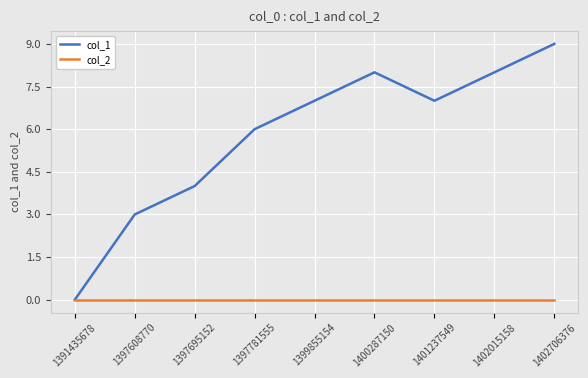

Rank the series by their maximum value, from highest to lowest.

col_1, col_2